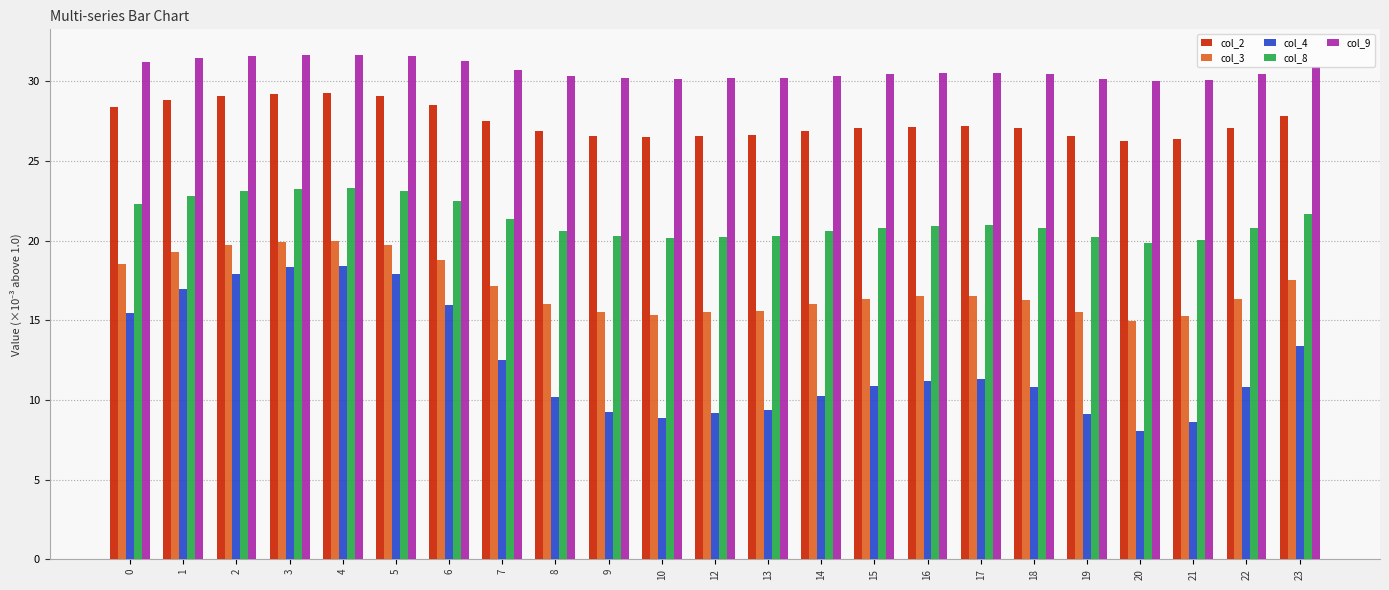

Rank the series by their maximum value, from highest to lowest.

col_9, col_2, col_8, col_3, col_4